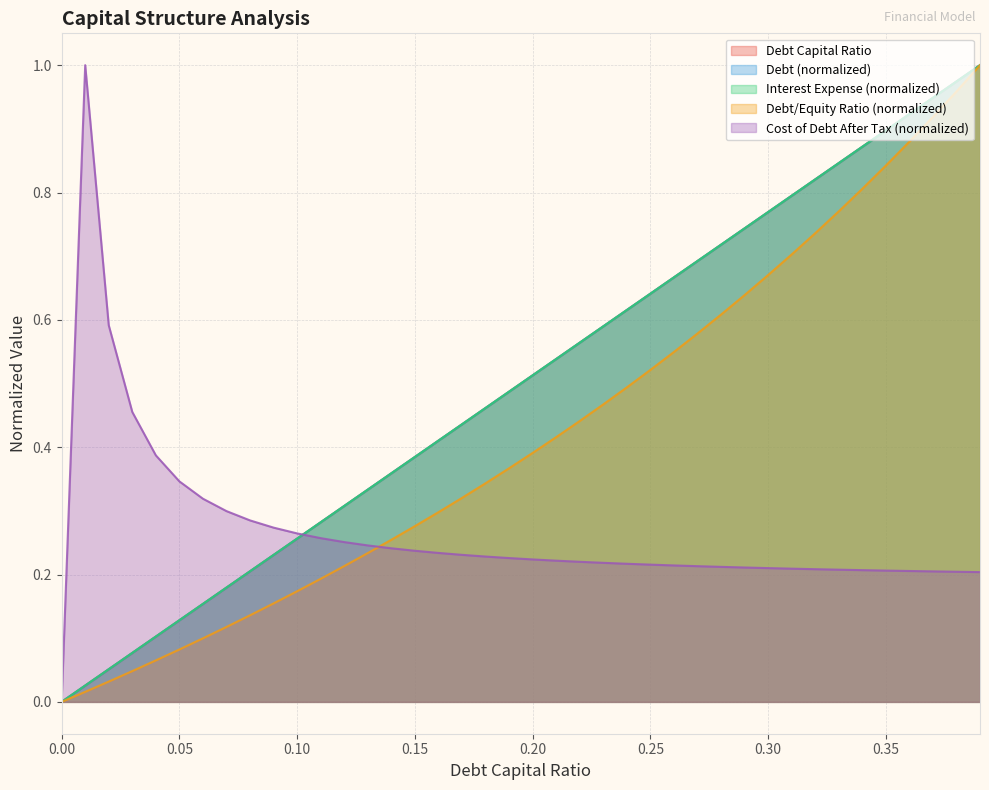

Reading left to right, transcribe all the data shown in this chart.

debt_capital: 0.0	0.0	0.1	0.1	0.1	0.1	0.2	0.2	0.2	0.2	0.3	0.3	0.3	0.3	0.4	0.4	0.4	0.4	0.5	0.5	0.5	0.5	0.6	0.6	0.6	0.6	0.7	0.7	0.7	0.7	0.8	0.8	0.8	0.8	0.9	0.9	0.9	0.9	1.0	1.0
debt: 0.0	0.0	0.1	0.1	0.1	0.1	0.2	0.2	0.2	0.2	0.3	0.3	0.3	0.3	0.4	0.4	0.4	0.4	0.5	0.5	0.5	0.5	0.6	0.6	0.6	0.6	0.7	0.7	0.7	0.7	0.8	0.8	0.8	0.8	0.9	0.9	0.9	0.9	1.0	1.0
interest_expense: 0.0	0.0	0.1	0.1	0.1	0.1	0.2	0.2	0.2	0.2	0.3	0.3	0.3	0.3	0.4	0.4	0.4	0.4	0.5	0.5	0.5	0.5	0.6	0.6	0.6	0.6	0.7	0.7	0.7	0.7	0.8	0.8	0.8	0.8	0.9	0.9	0.9	0.9	1.0	1.0
debt_equity: 0.0	0.0	0.0	0.0	0.1	0.1	0.1	0.1	0.1	0.2	0.2	0.2	0.2	0.2	0.3	0.3	0.3	0.3	0.3	0.4	0.4	0.4	0.4	0.5	0.5	0.5	0.5	0.6	0.6	0.6	0.7	0.7	0.7	0.8	0.8	0.8	0.9	0.9	1.0	1.0
cost_debt_after_tax: 0.0	1.0	0.6	0.5	0.4	0.3	0.3	0.3	0.3	0.3	0.3	0.3	0.3	0.2	0.2	0.2	0.2	0.2	0.2	0.2	0.2	0.2	0.2	0.2	0.2	0.2	0.2	0.2	0.2	0.2	0.2	0.2	0.2	0.2	0.2	0.2	0.2	0.2	0.2	0.2